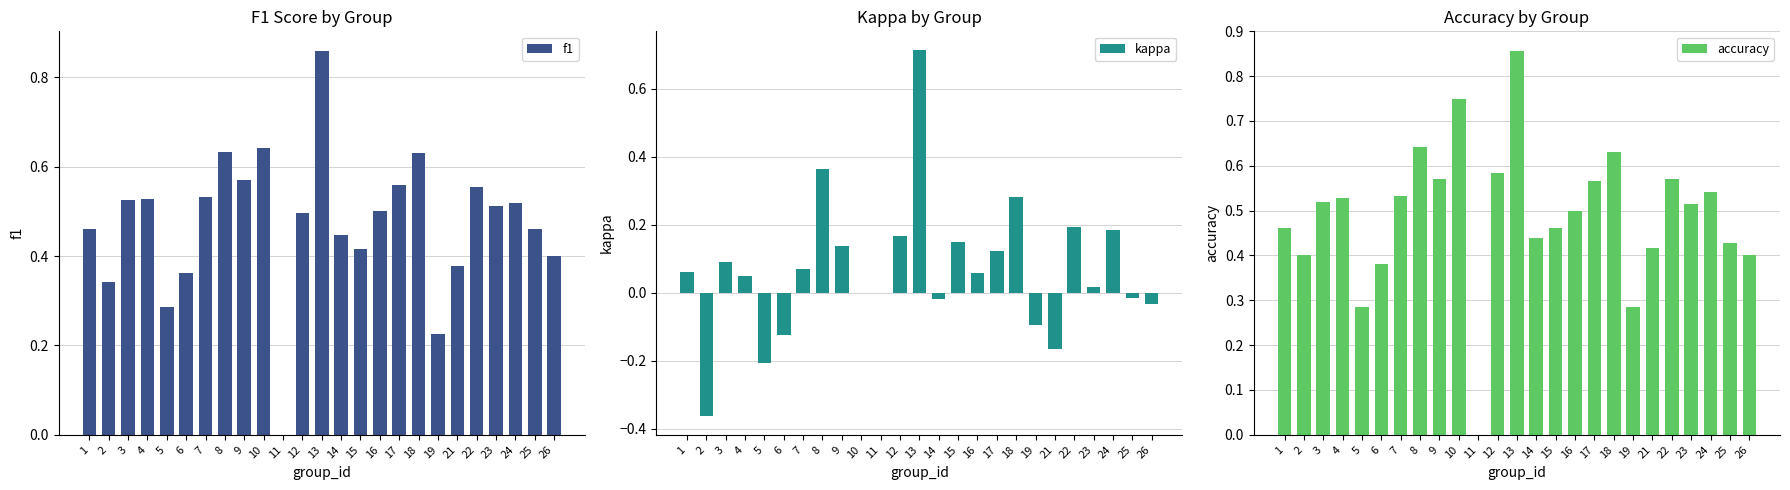

List the series in order of their peak value, highest first.

f1, accuracy, kappa